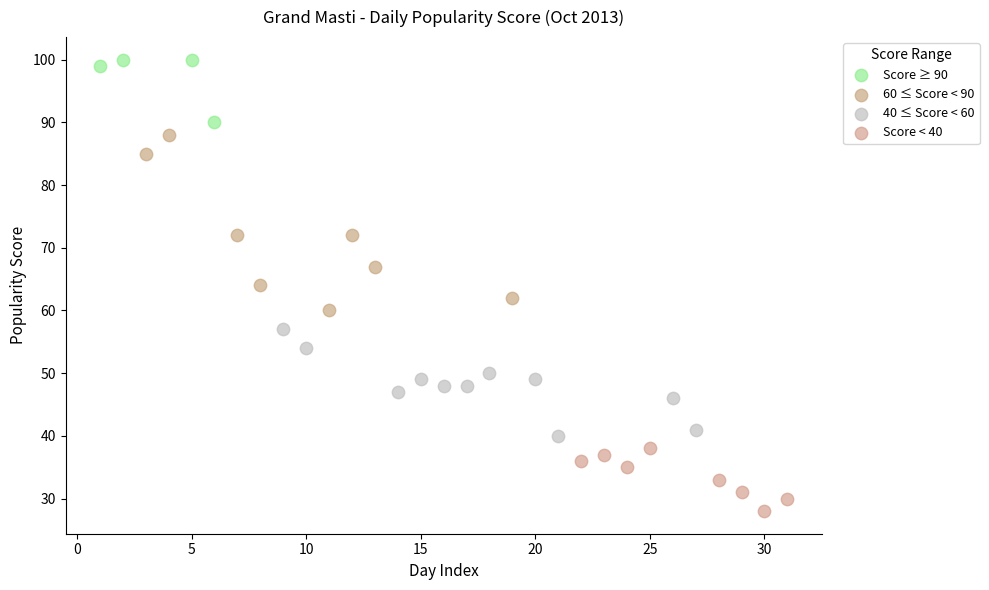

Which series contains the highest Y value?

Score ≥ 90